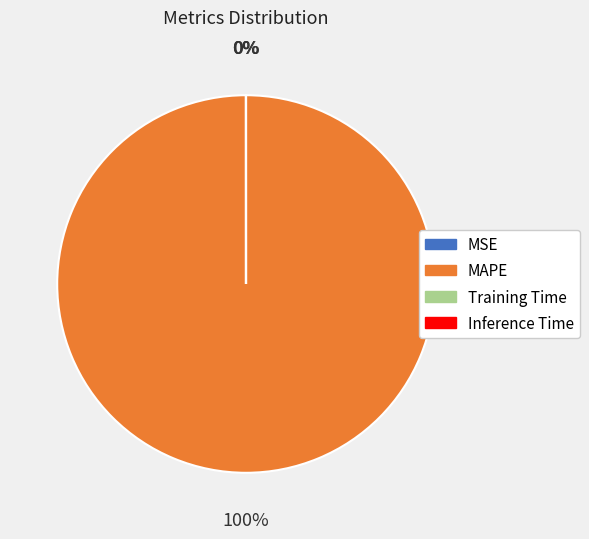

Count the number of slices in the pie.

4